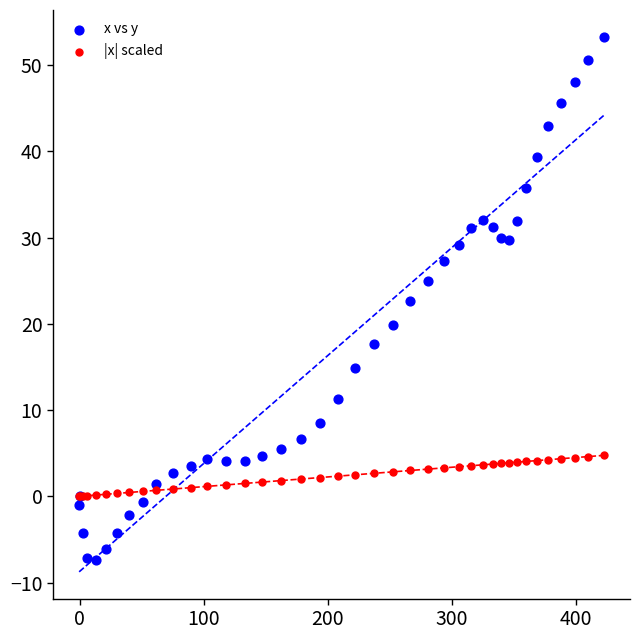

Which series reaches the maximum Y coordinate?

x vs y